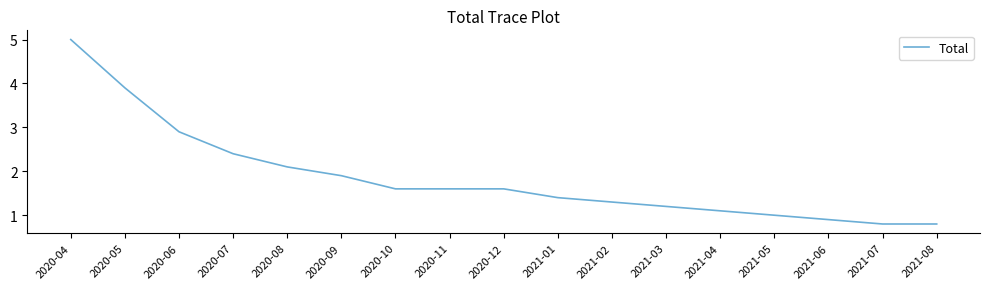

Between 2021-05 and 2020-05, which is larger?

2020-05